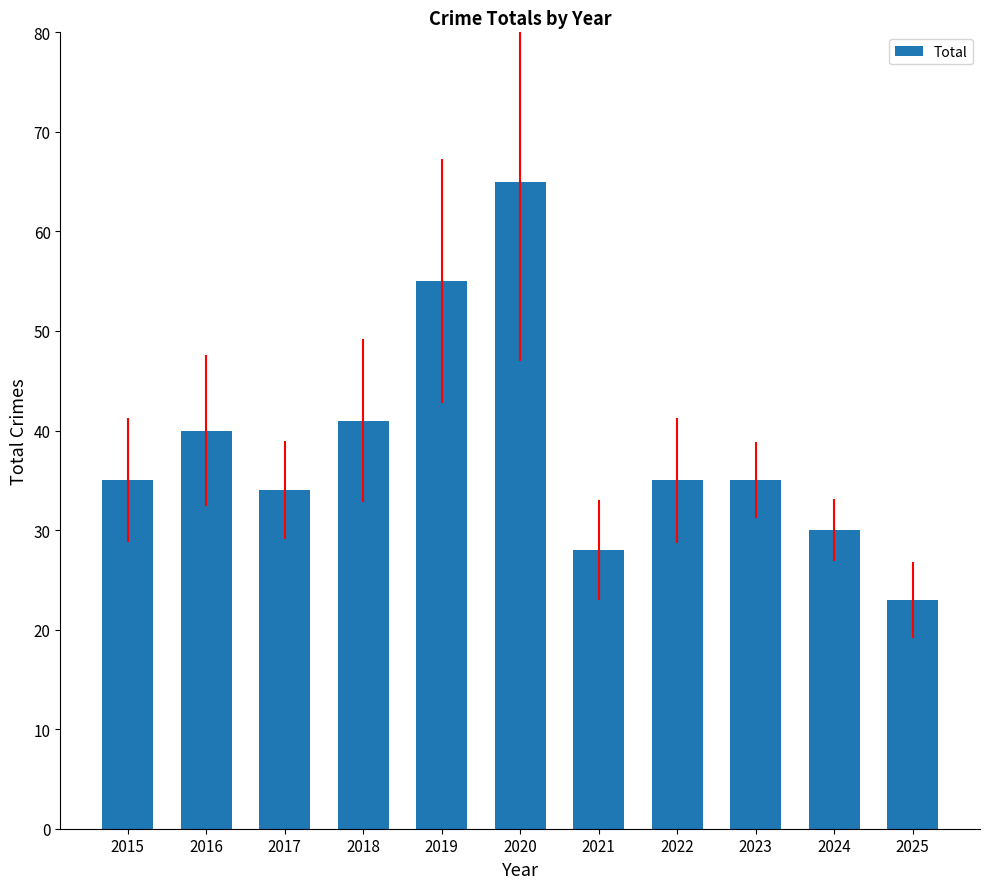

How many bars are there in total?

11